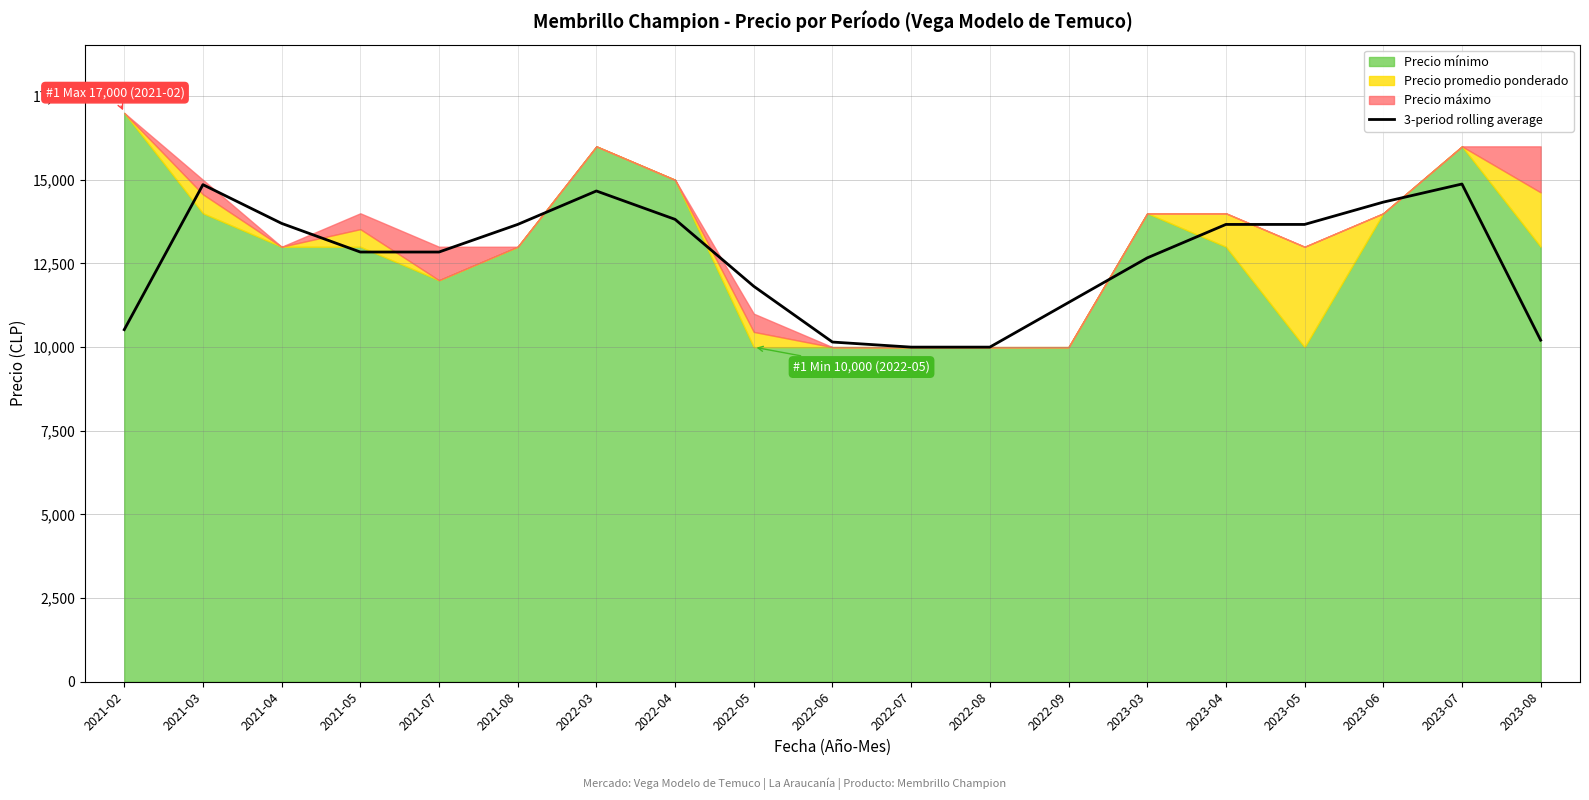

How many lines are shown in the chart?

1